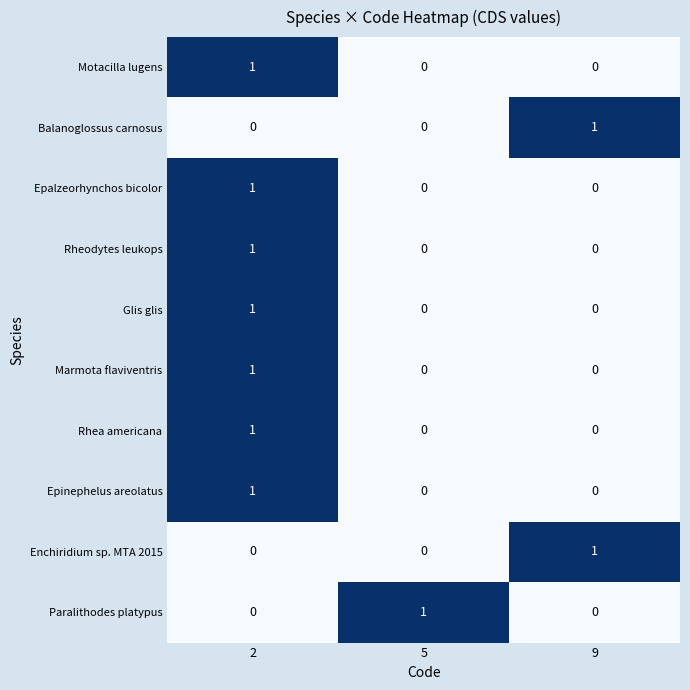

How many Epinephelus areolatus values are between 0 and 1?

3